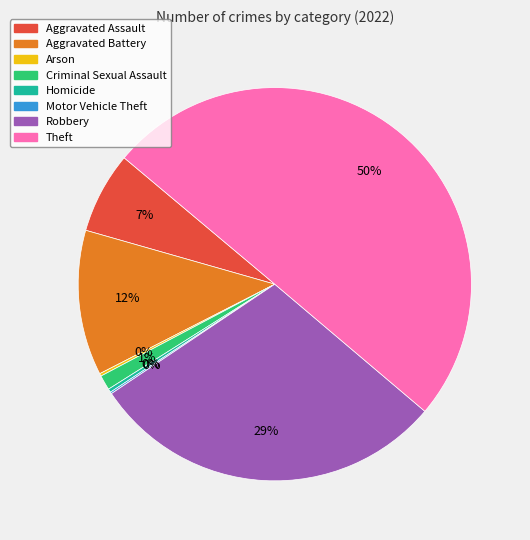

Which has a higher value, Robbery or Theft?

Theft